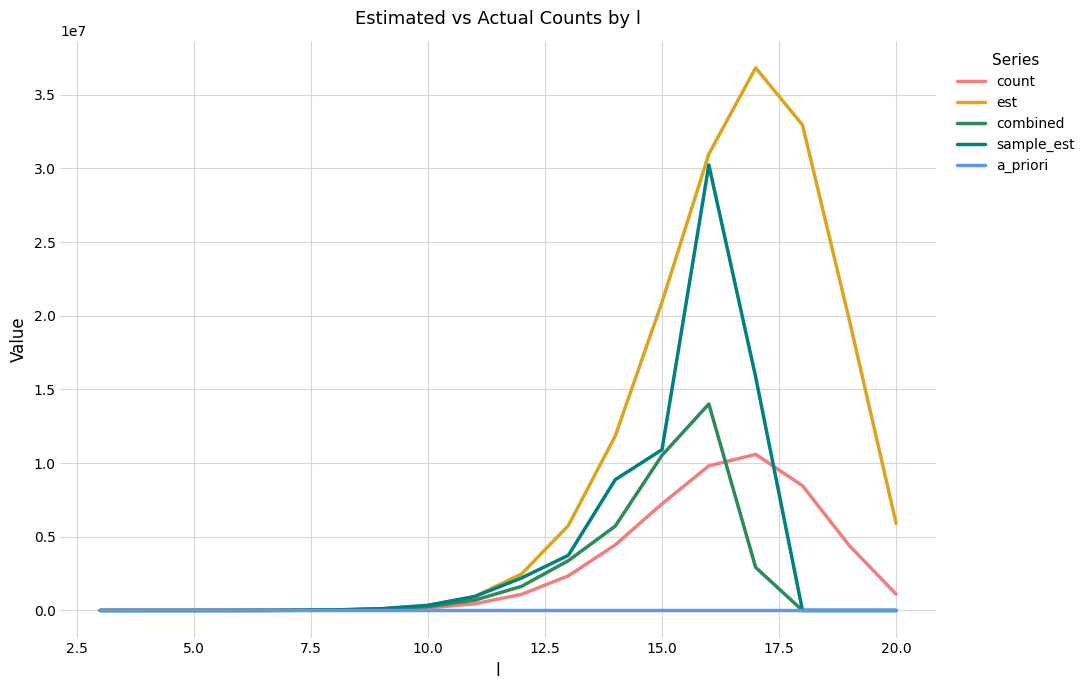

Which series has the largest total across all categories?

est